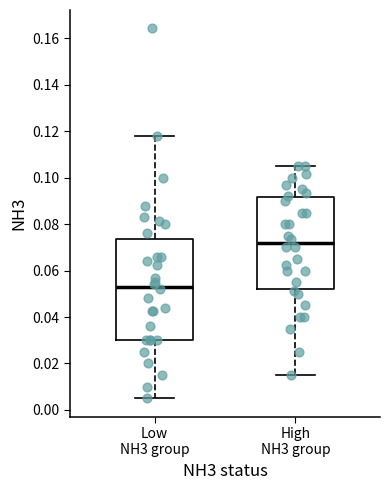

Which box's median line is the highest?

High NH3 group